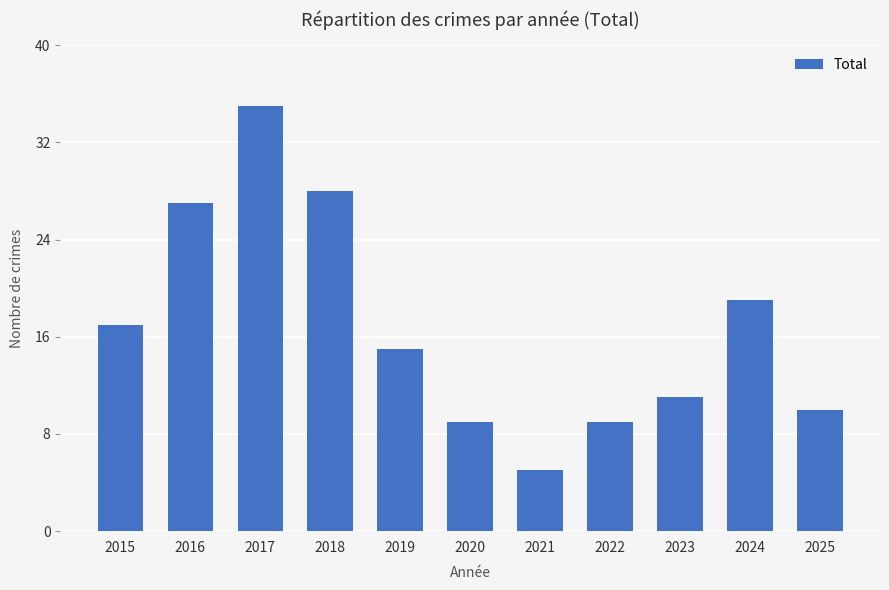

Reading left to right, extract all data points from this chart.

2015=17	2016=27	2017=35	2018=28	2019=15	2020=9	2021=5	2022=9	2023=11	2024=19	2025=10